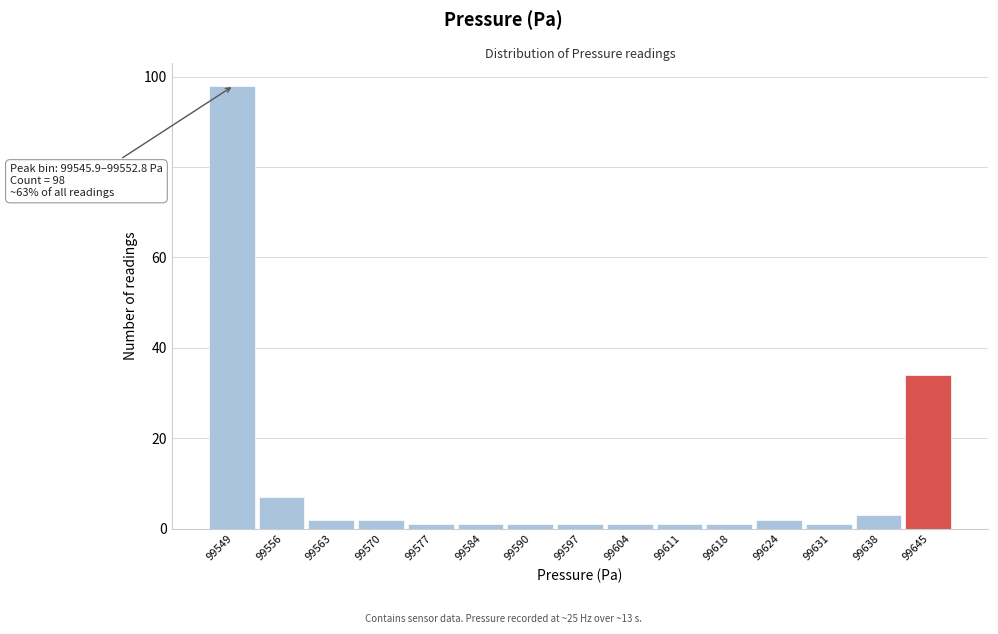

Which range on the x-axis has the tallest bar?

99546 to 99553